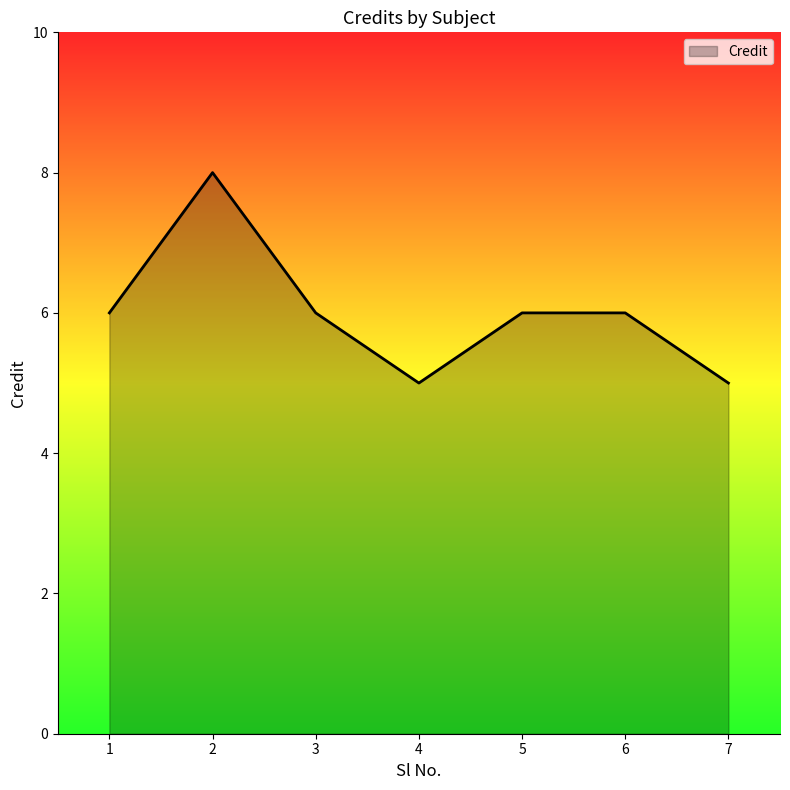

Count the number of categories in the chart.

7